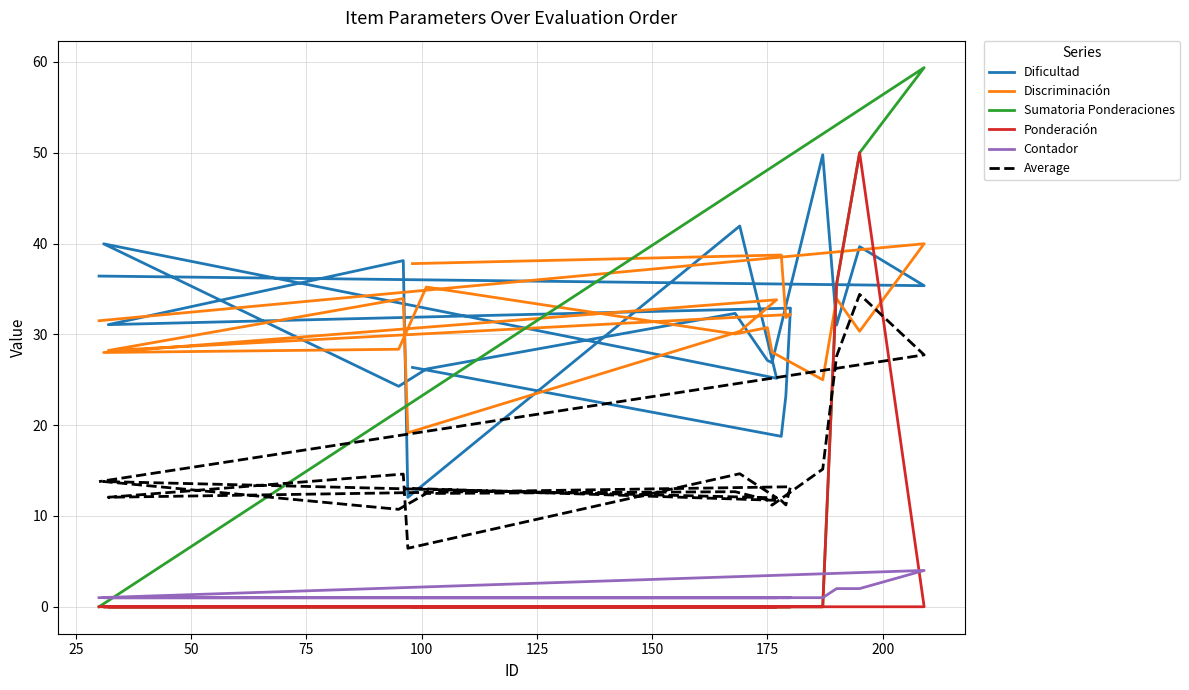

How many data points in Sumatoria Ponderaciones are above 0?

3